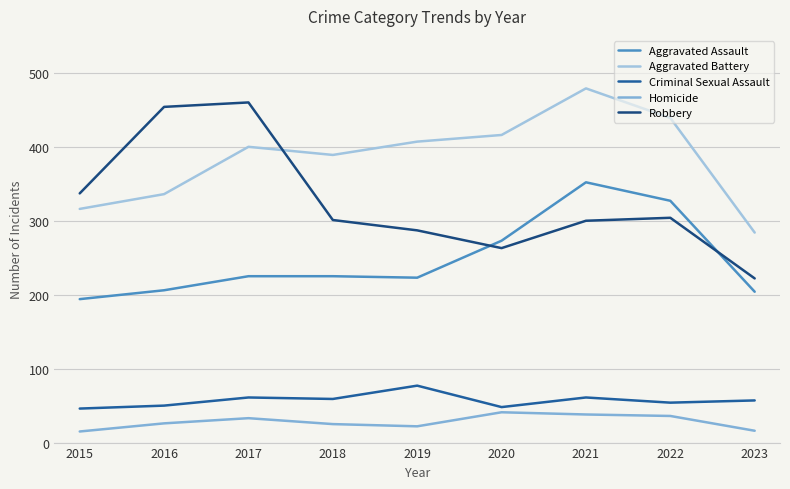

Is it true that Homicide equals 12 at 2018?

False